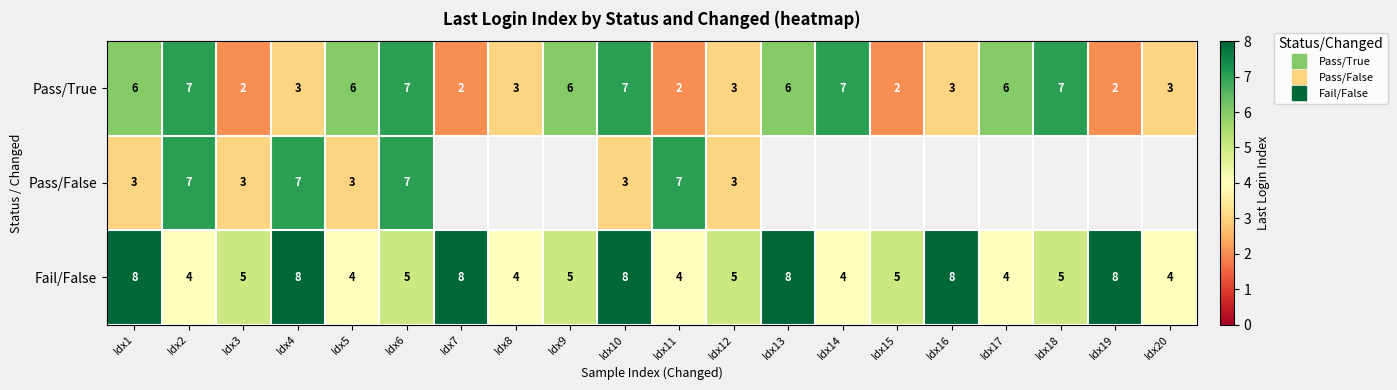

What is the minimum value shown in the chart?

2.0